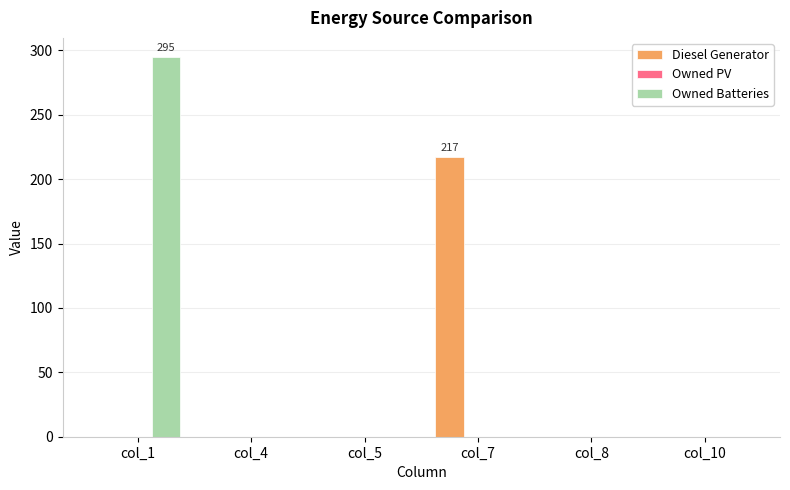

What is the maximum value for Owned Batteries?

295